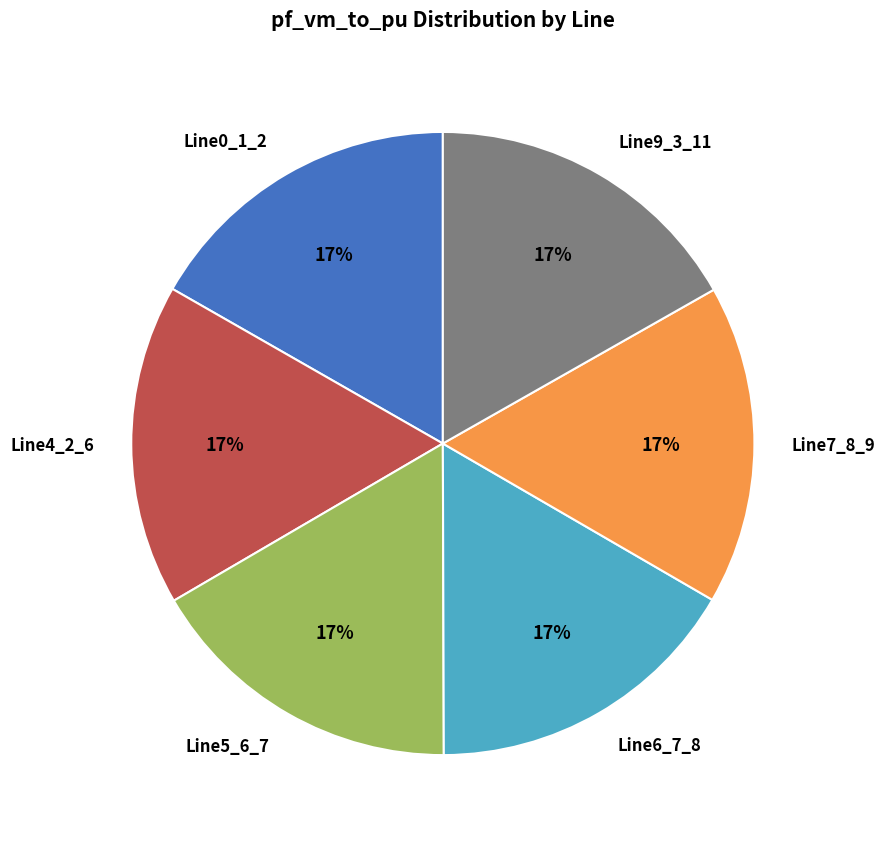

To the nearest percent, what is the combined percentage of Line5_6_7 and Line9_3_11?

33%